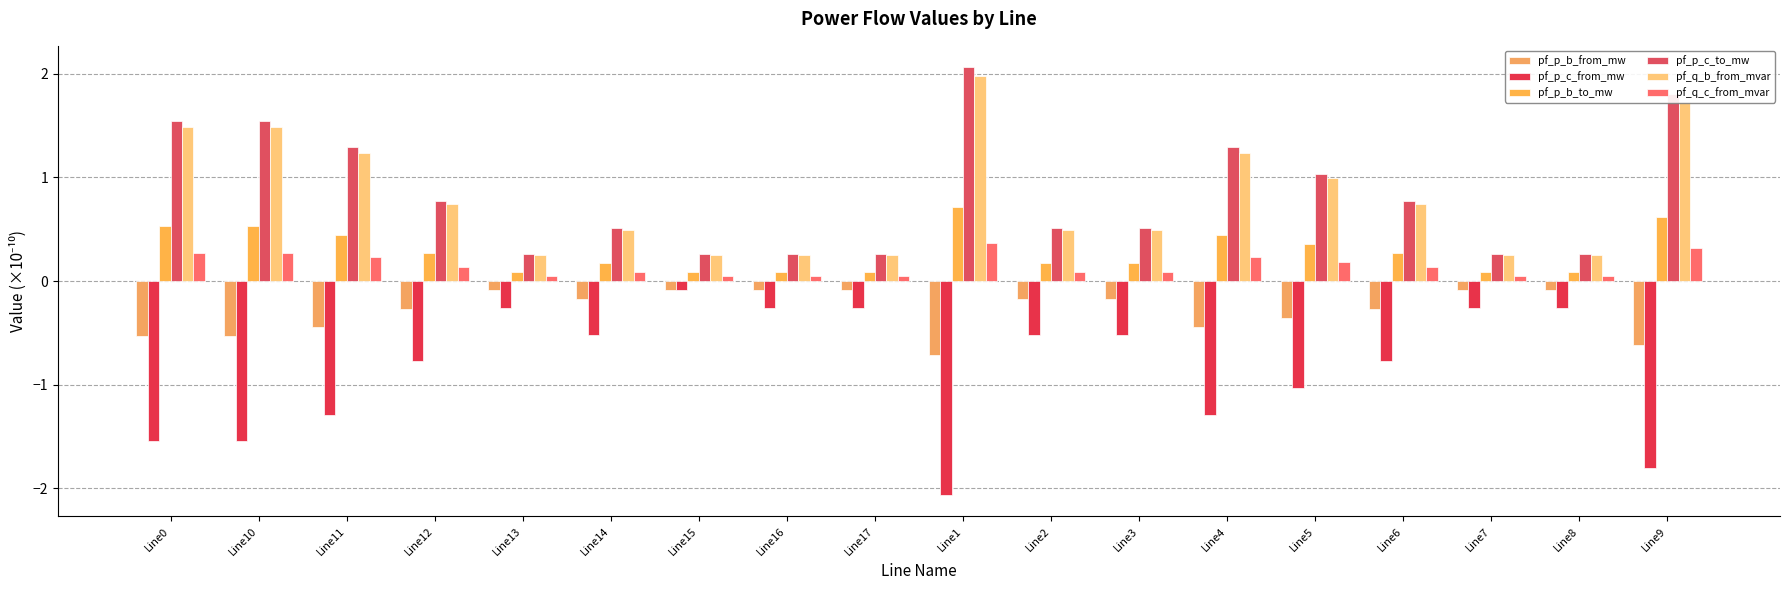

List the labels in order of pf_p_c_from_mw value, smallest first.

Line1, Line9, Line0, Line10, Line4, Line11, Line5, Line6, Line12, Line14, Line2, Line3, Line8, Line13, Line7, Line16, Line17, Line15